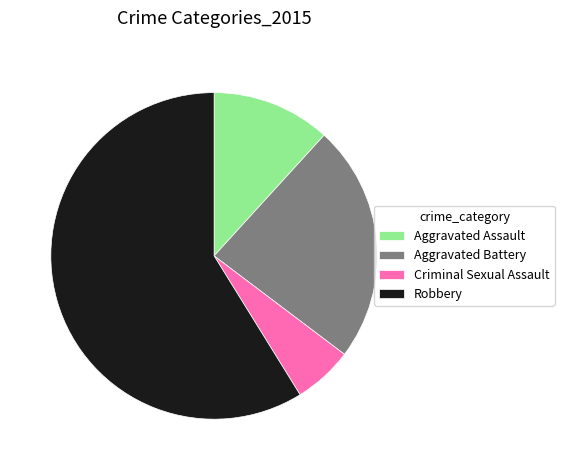

Which has a higher value, Robbery or Aggravated Battery?

Robbery